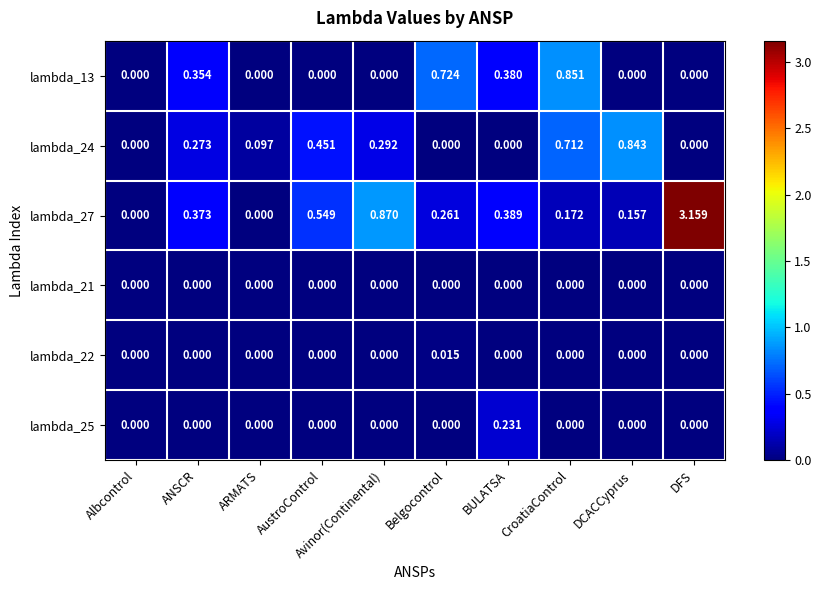

At which label does lambda_22 reach its peak?

Belgocontrol